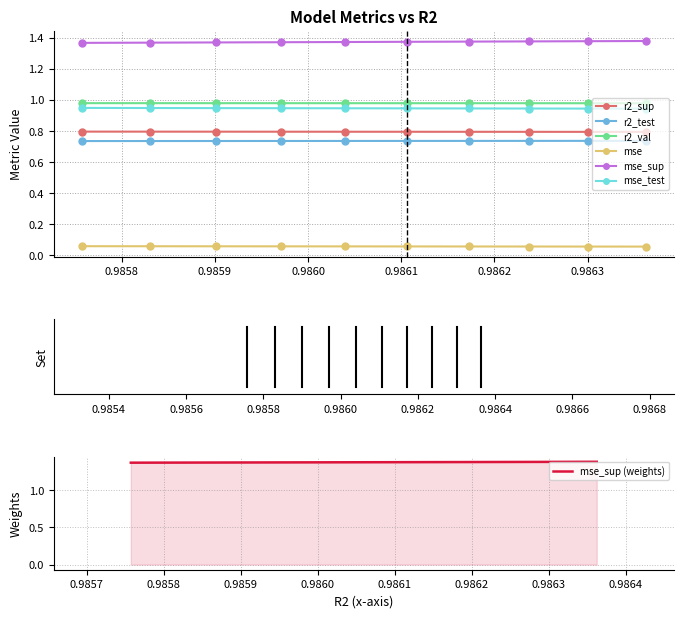

What is the minimum value for r2_sup?

0.8